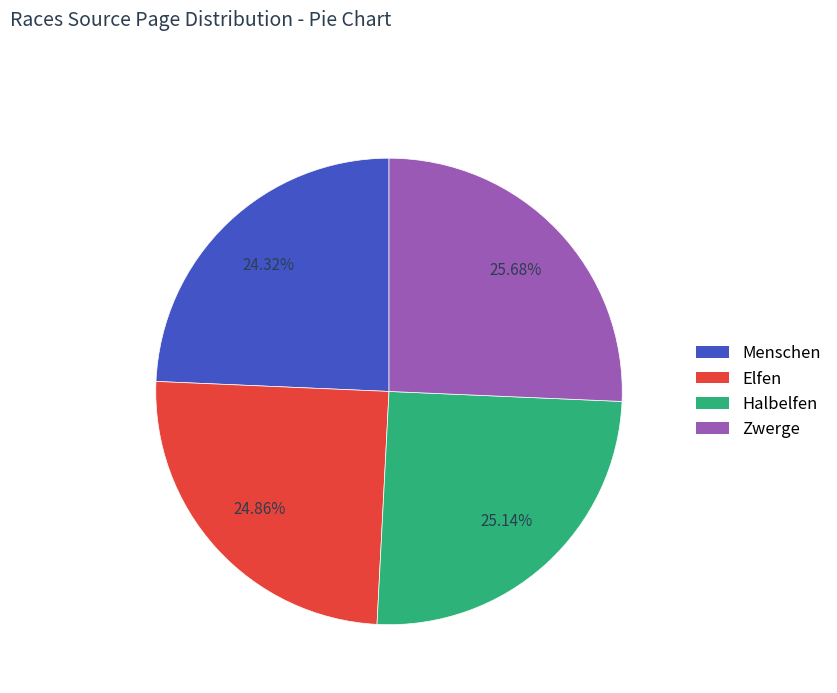

Which slice is the largest?

Zwerge